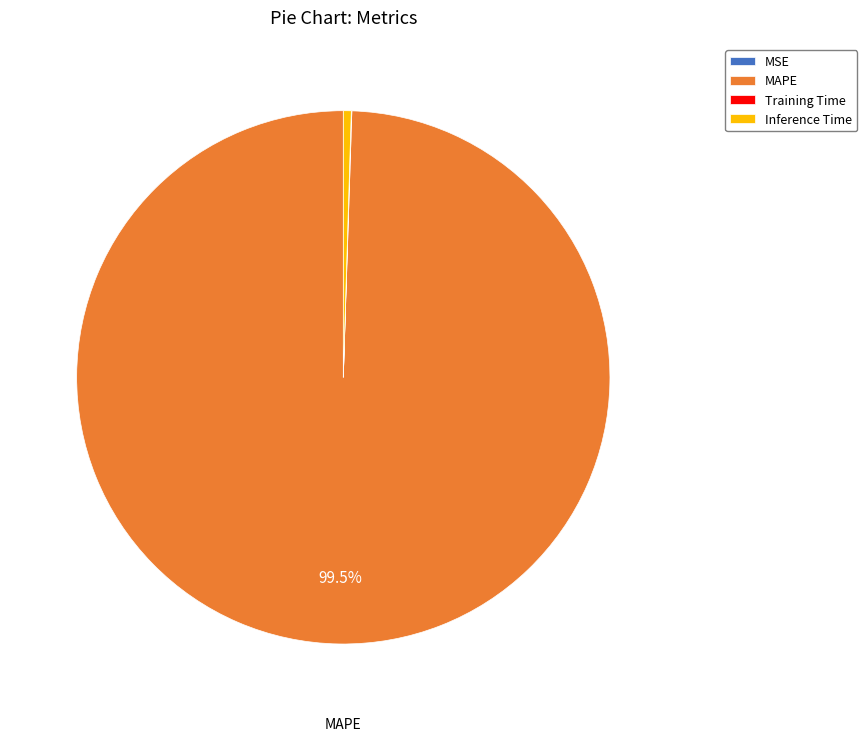

Which category has the biggest portion of the pie?

MAPE